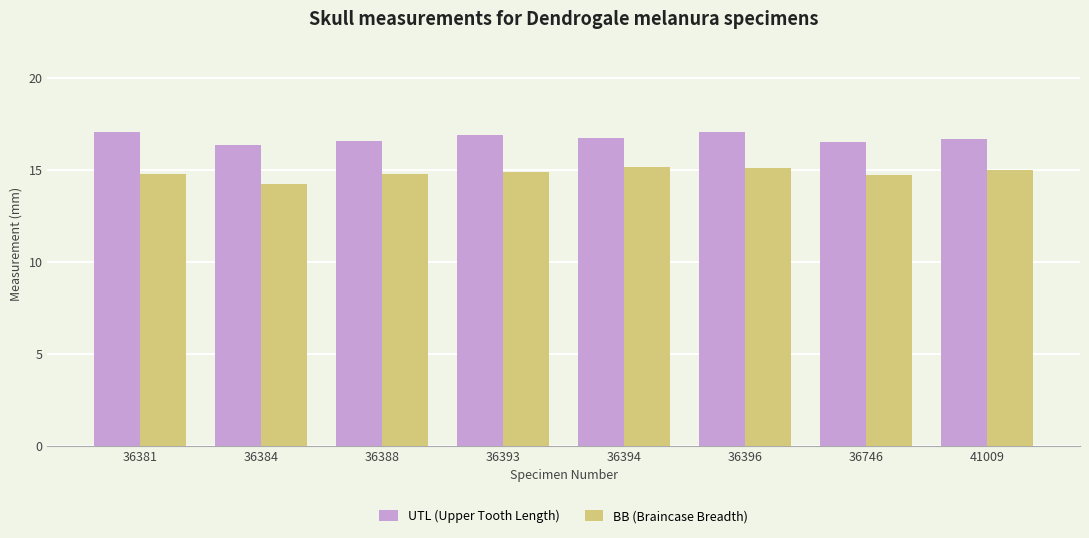

At 36393, list the series in order from largest to smallest.

UTL (Upper Tooth Length), BB (Braincase Breadth)